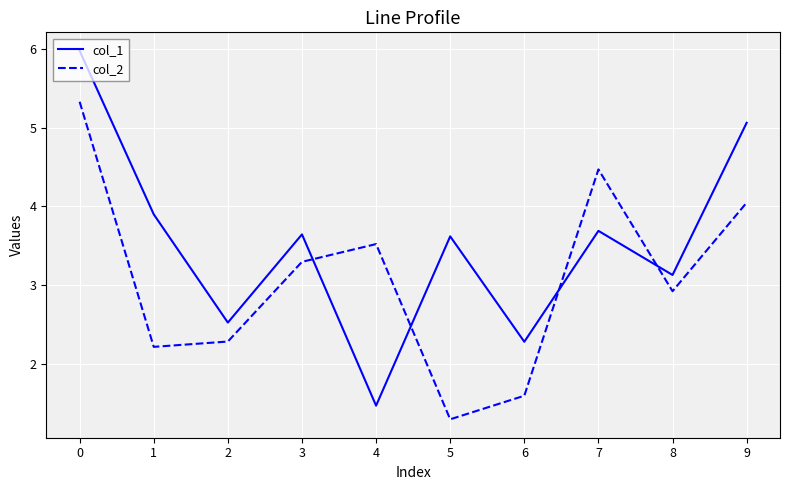

Reading right to left, extract all data points from this chart.

col_1: 5.1	3.1	3.7	2.3	3.6	1.5	3.6	2.5	3.9	6.0
col_2: 4.0	2.9	4.5	1.6	1.3	3.5	3.3	2.3	2.2	5.3